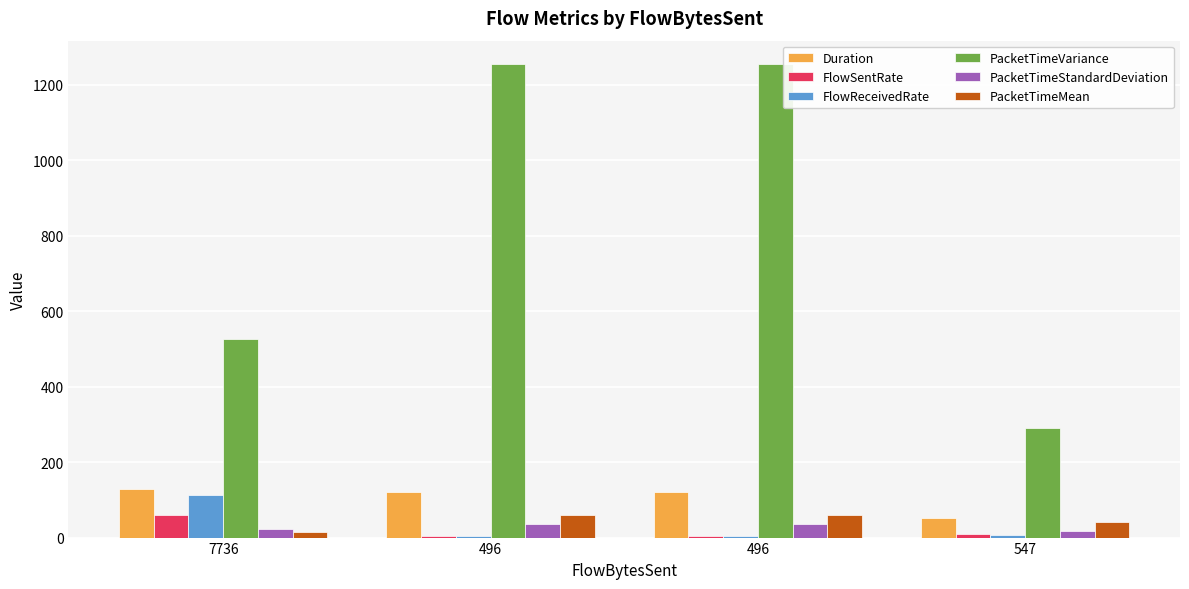

What are all the series names shown in the legend?

Duration, FlowSentRate, FlowReceivedRate, PacketTimeVariance, PacketTimeStandardDeviation, PacketTimeMean